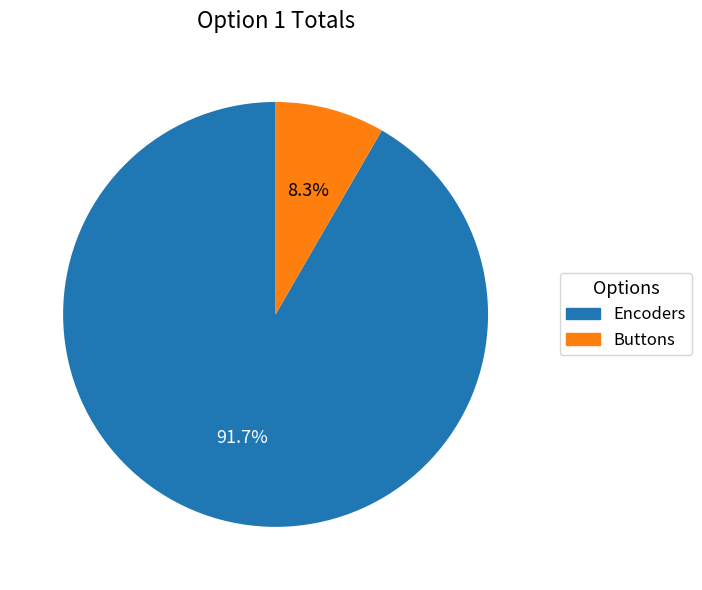

Rank the categories by value from highest to lowest.

Encoders, Buttons